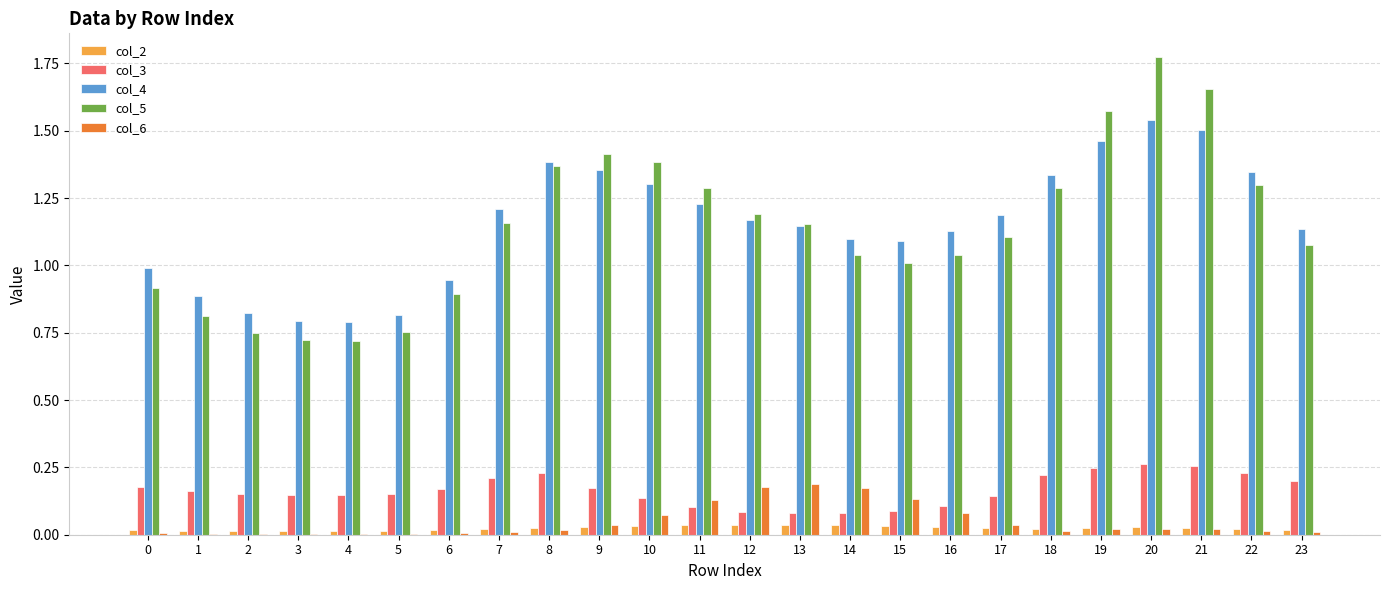

The value of col_5 at 17 is 1.1. True or false?

True